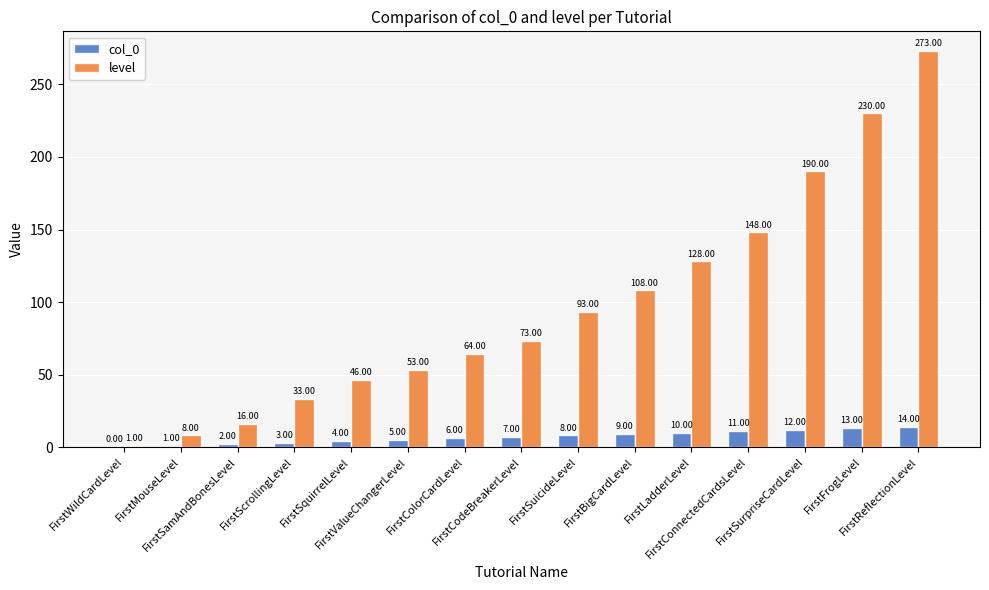

Are the bars grouped side by side (vs. stacked)?

Yes